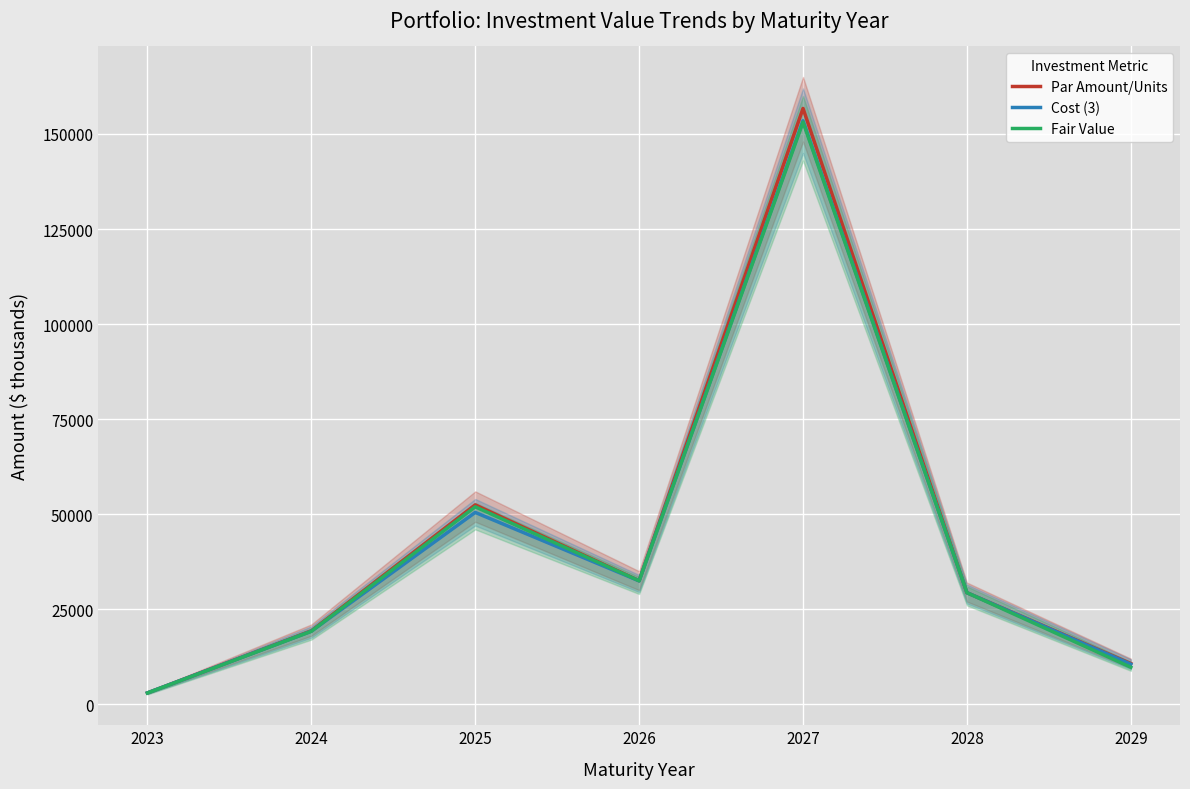

What is the maximum value shown in the chart?

156713